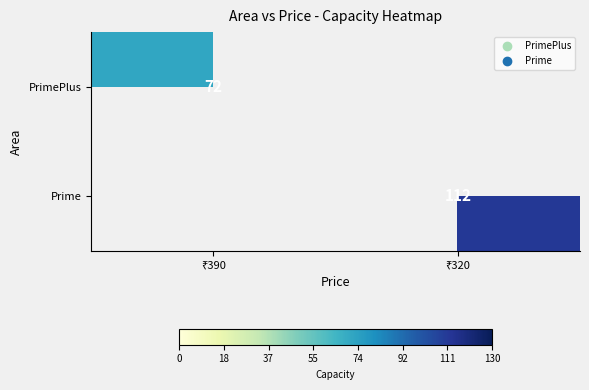

Rank the series by their average value, from lowest to highest.

PrimePlus, Prime